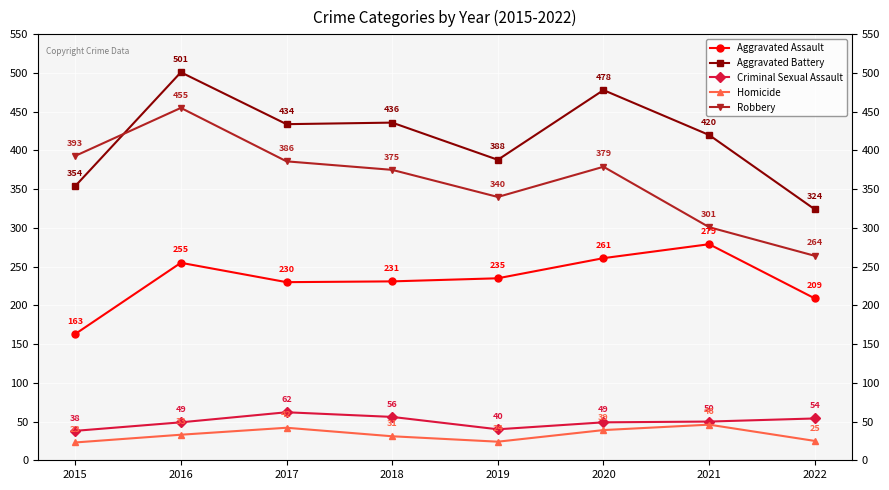

True or false: Aggravated Battery has a value of 276 at 2020.

False